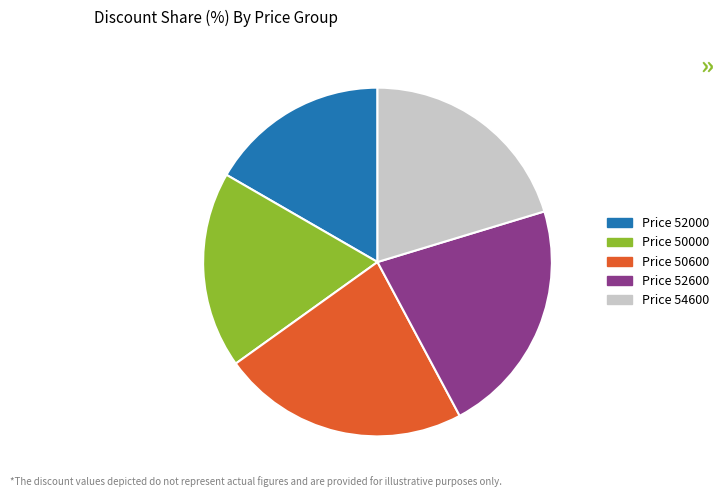

Between Price 52600 and Price 54600, which is larger?

Price 52600